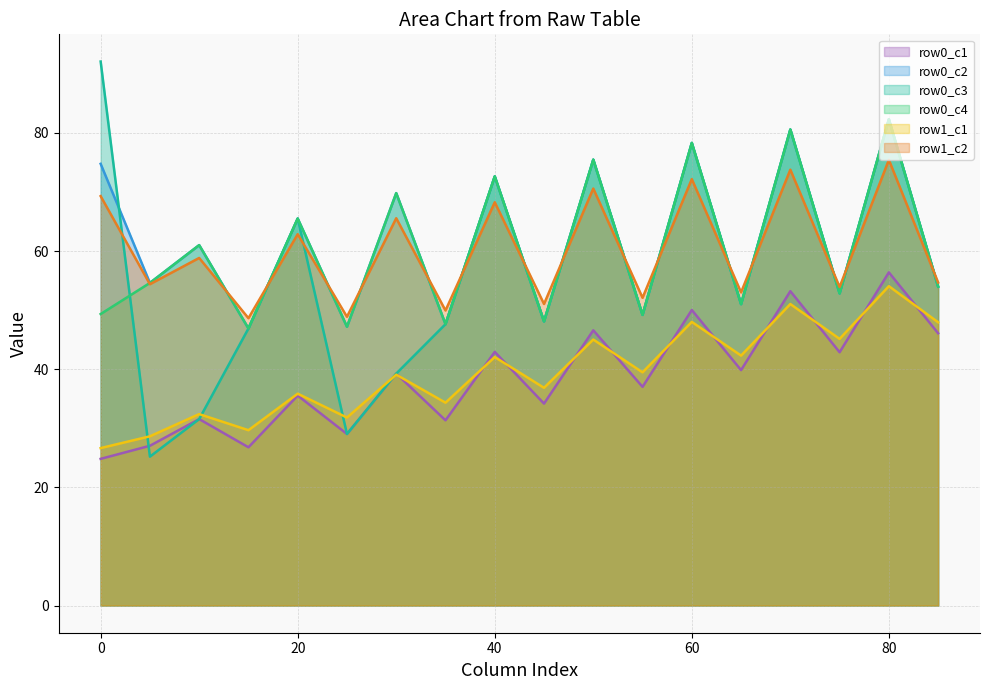

How many data points in row0_c1 are above 39?

9